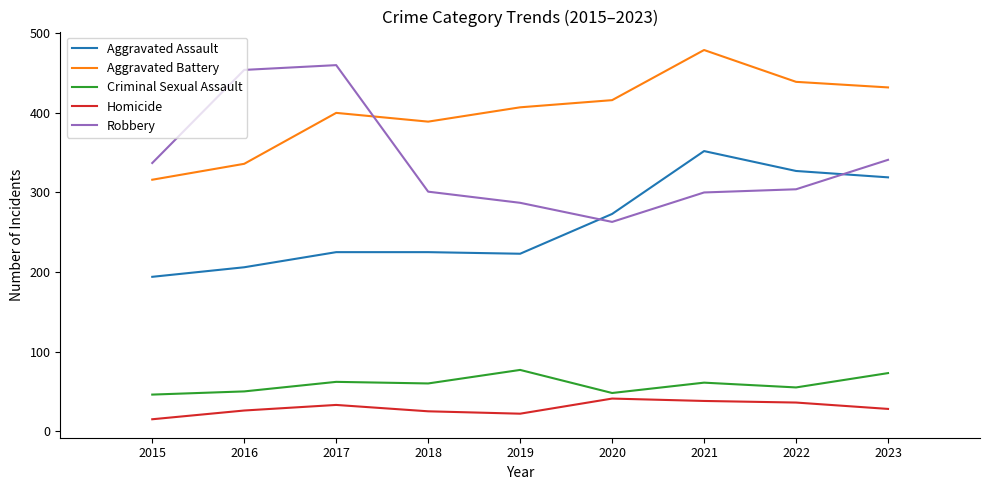

Rank the series at 2023 from lowest to highest value.

Homicide, Criminal Sexual Assault, Aggravated Assault, Robbery, Aggravated Battery